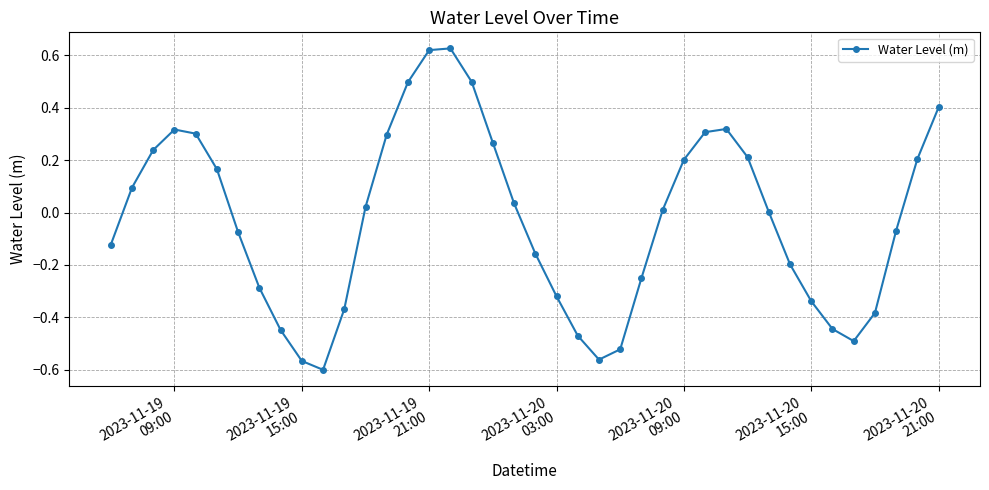

How many points are lower than both their immediate neighbors (excluding endpoints)?

3